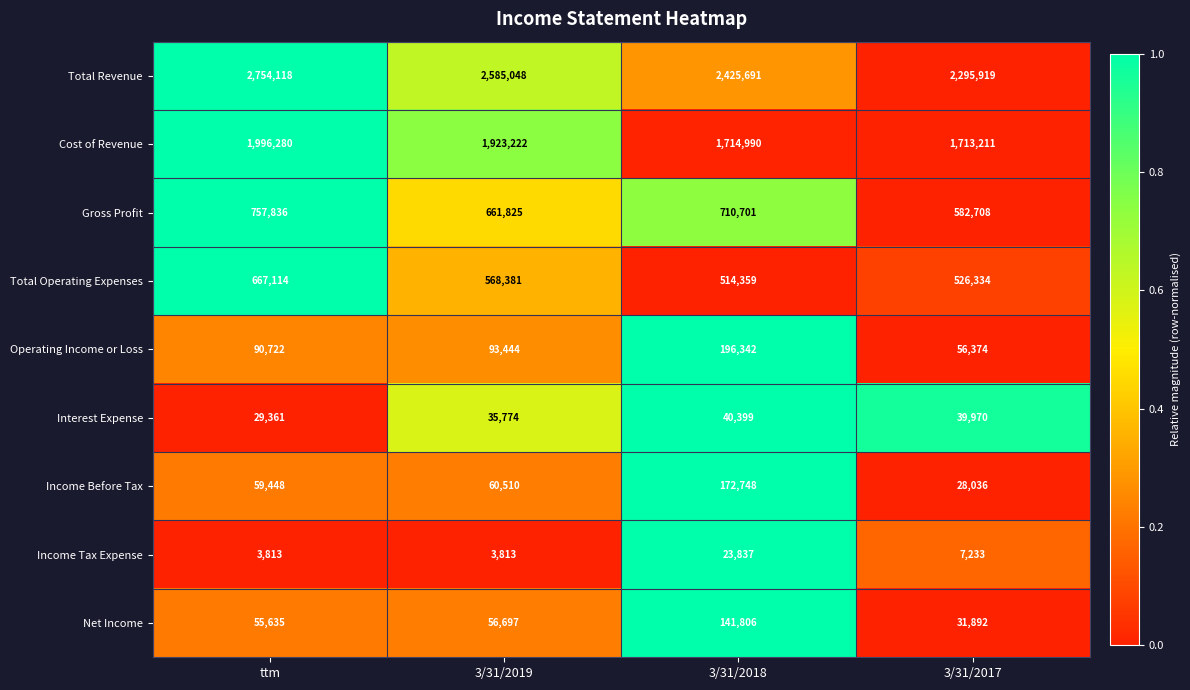

What is the highest value of the Income Tax Expense series?

23837